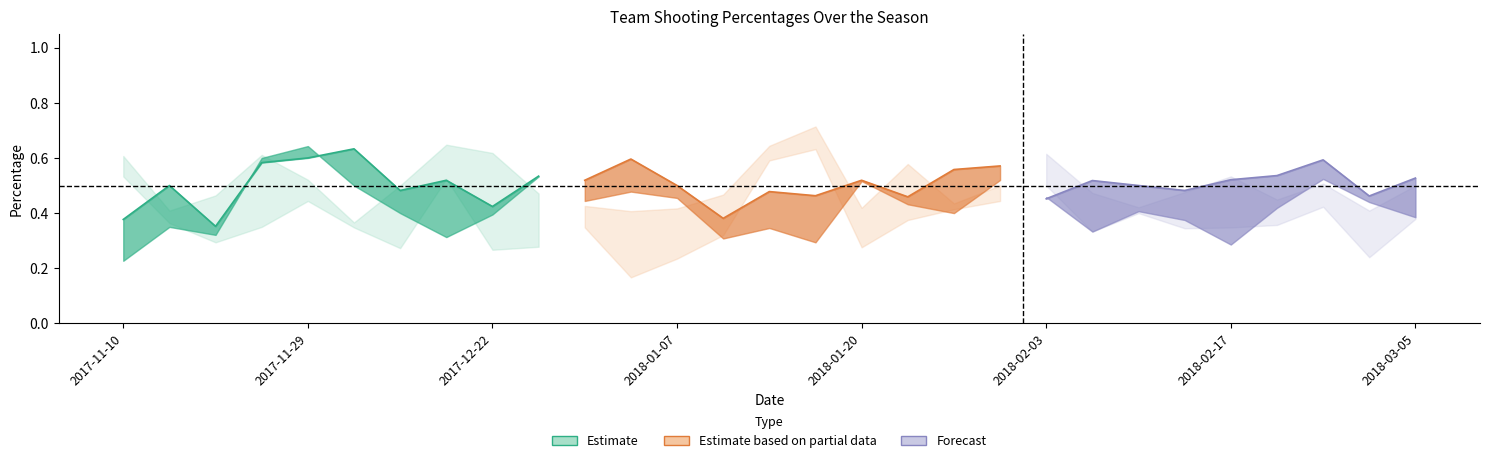

Is this an area chart (filled region under the line)?

No